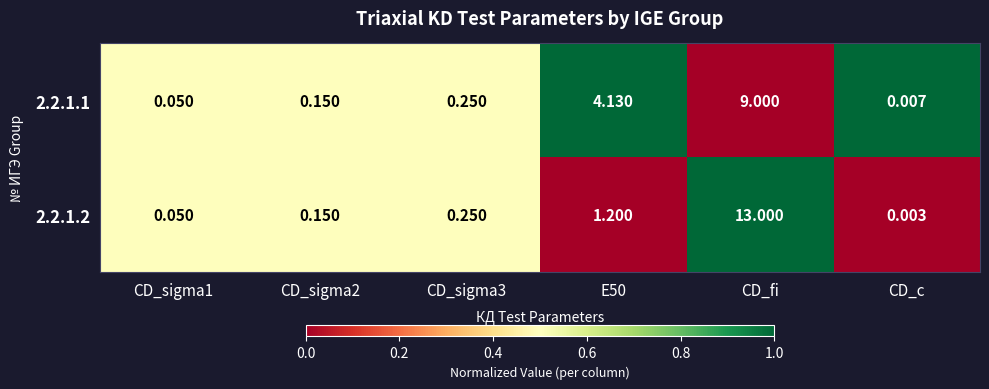

What is the difference between the highest and lowest values at E50?

2.9